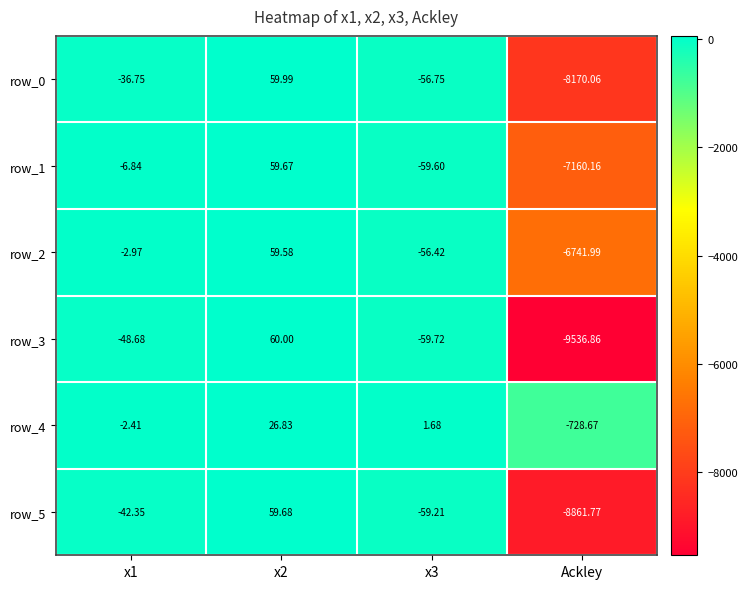

Is it true that row_3 equals -9536.9 at Ackley?

True